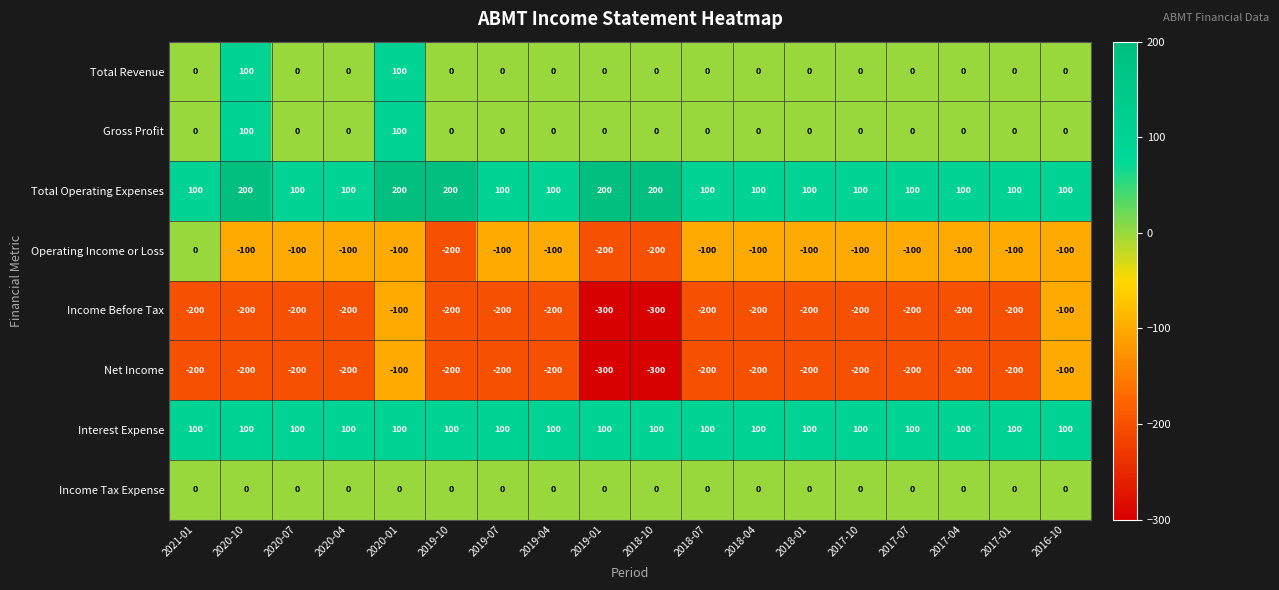

What is the lowest value of the Net Income series?

-300